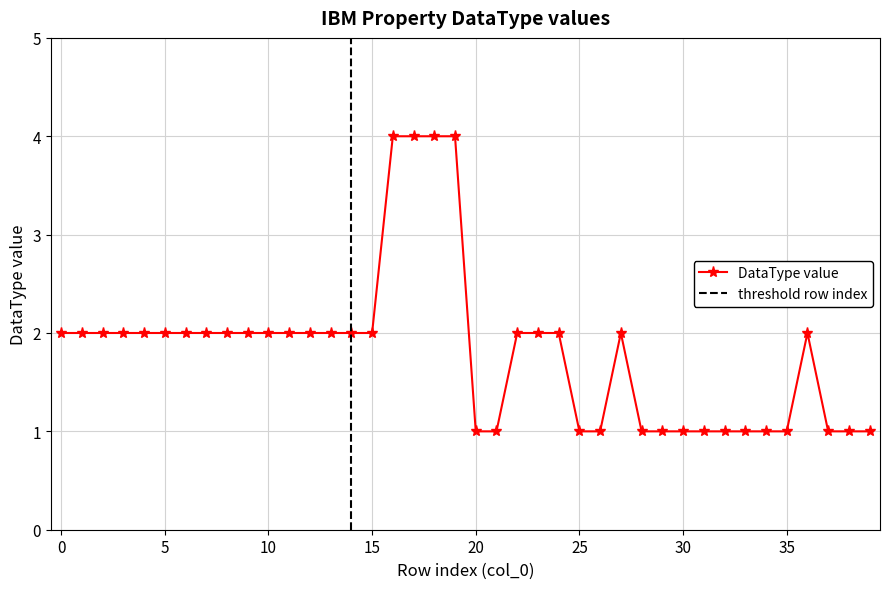

True or false: there are more than 1 points higher than both neighbors.

True